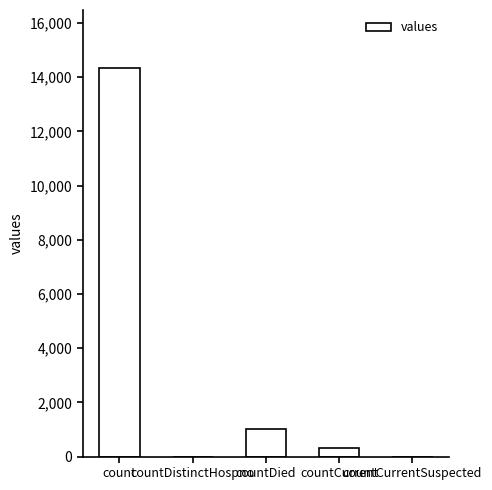

What is the greatest value displayed?

14331